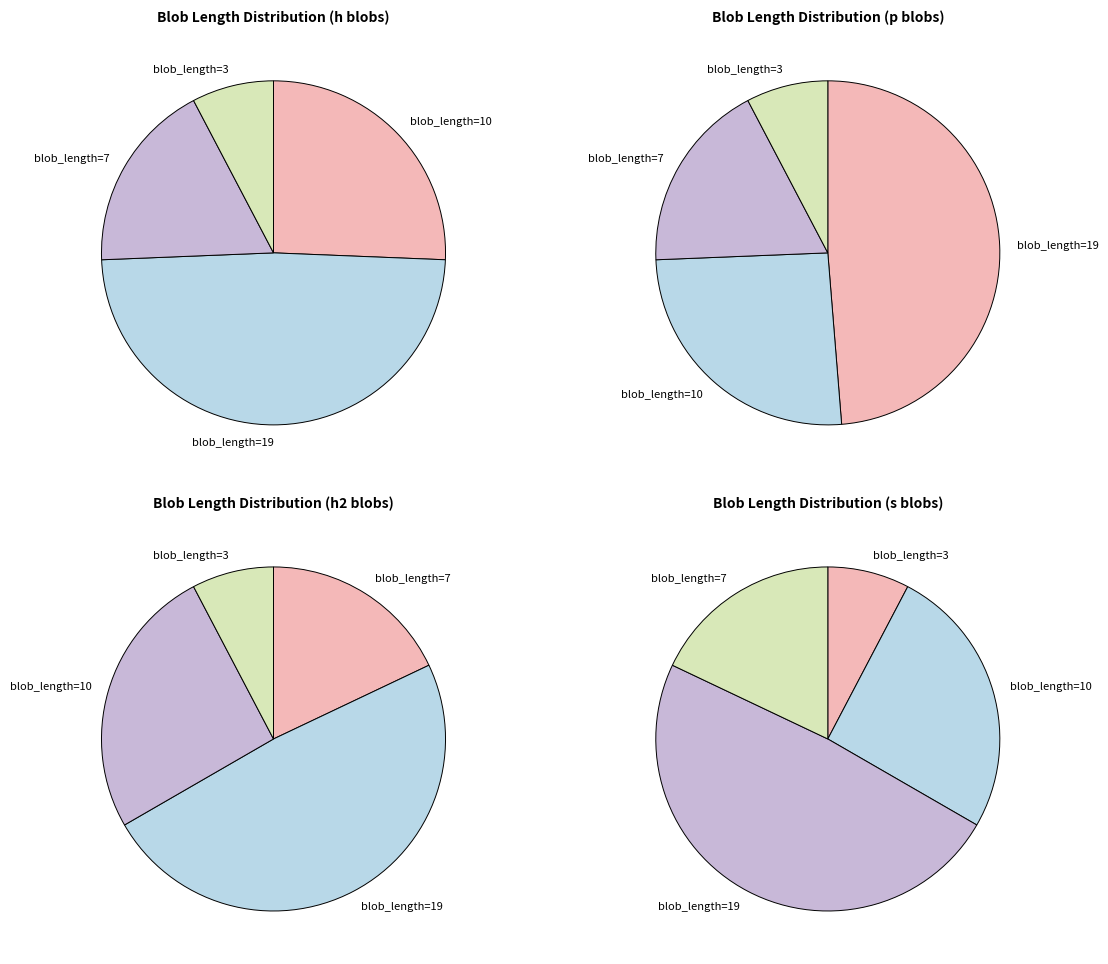

Does blob_length_3 account for over 50% of the chart?

No